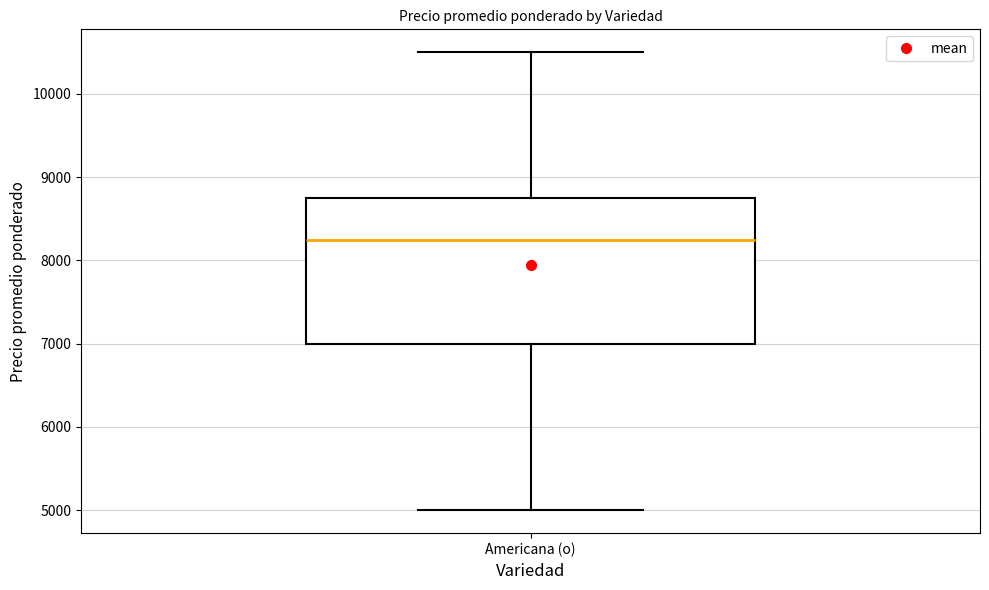

Transcribe this box plot: give where the median line is, the range the box spans, and where the two whiskers end, as read against the y-axis. The values are not printed on the chart, so give them approximately, as read against the axis.

median 8300, box 7000 to 8800, whiskers 5000 to 10500